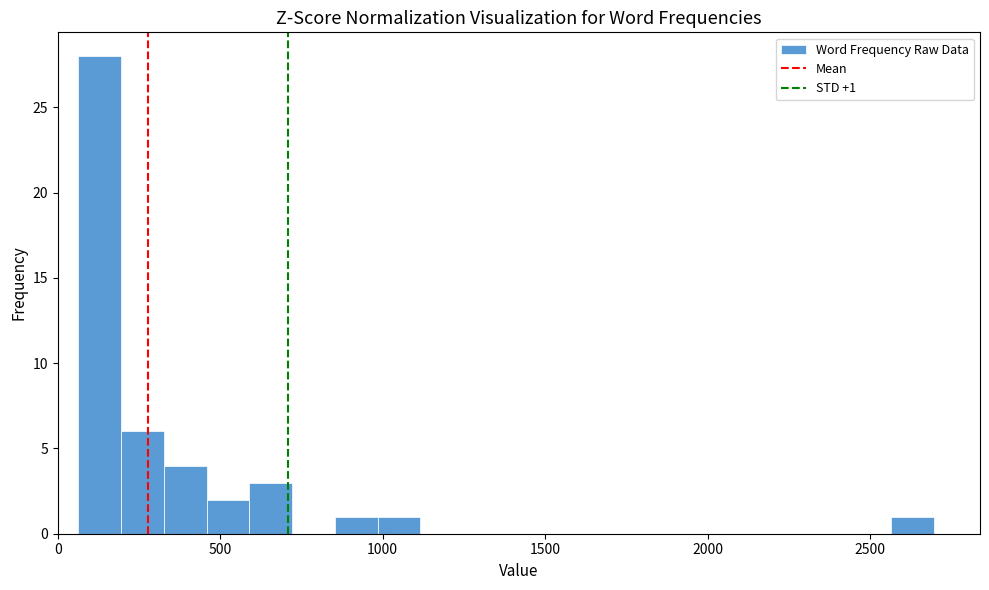

Around what value on the x-axis is the tallest bar? Give the approximate position of its centre, as read against the axis.

150